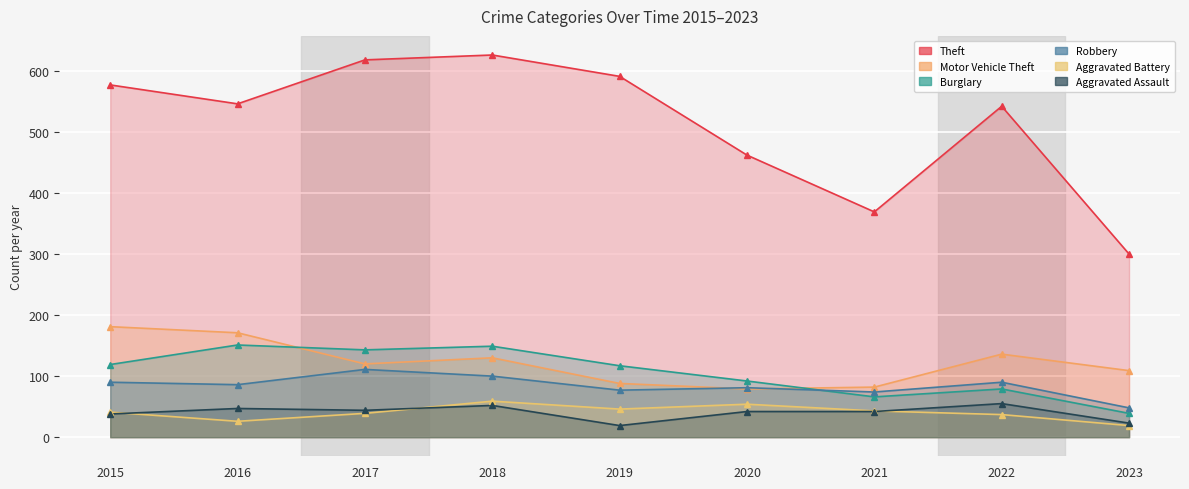

Rank the series at 2023 from lowest to highest value.

Aggravated Battery, Aggravated Assault, Burglary, Robbery, Motor Vehicle Theft, Theft